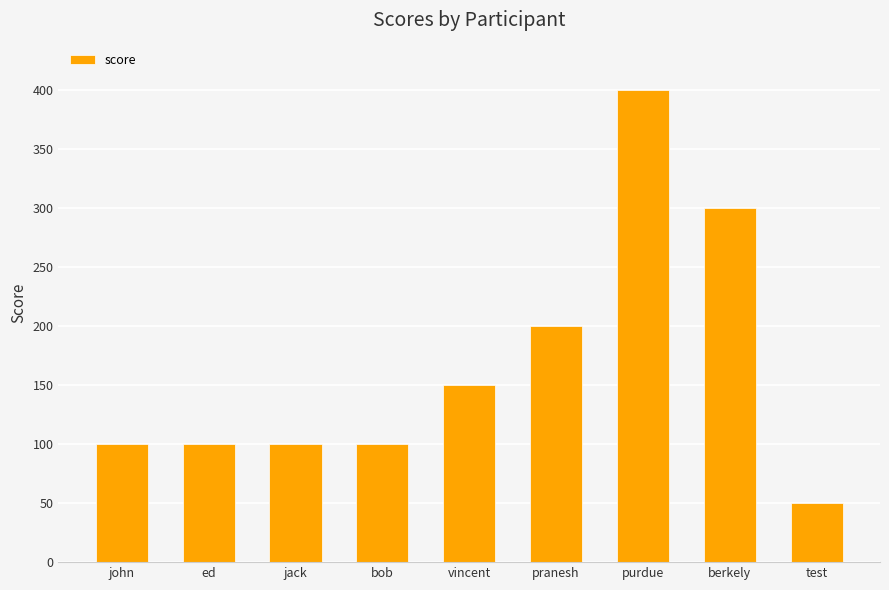

What is the average value?

167